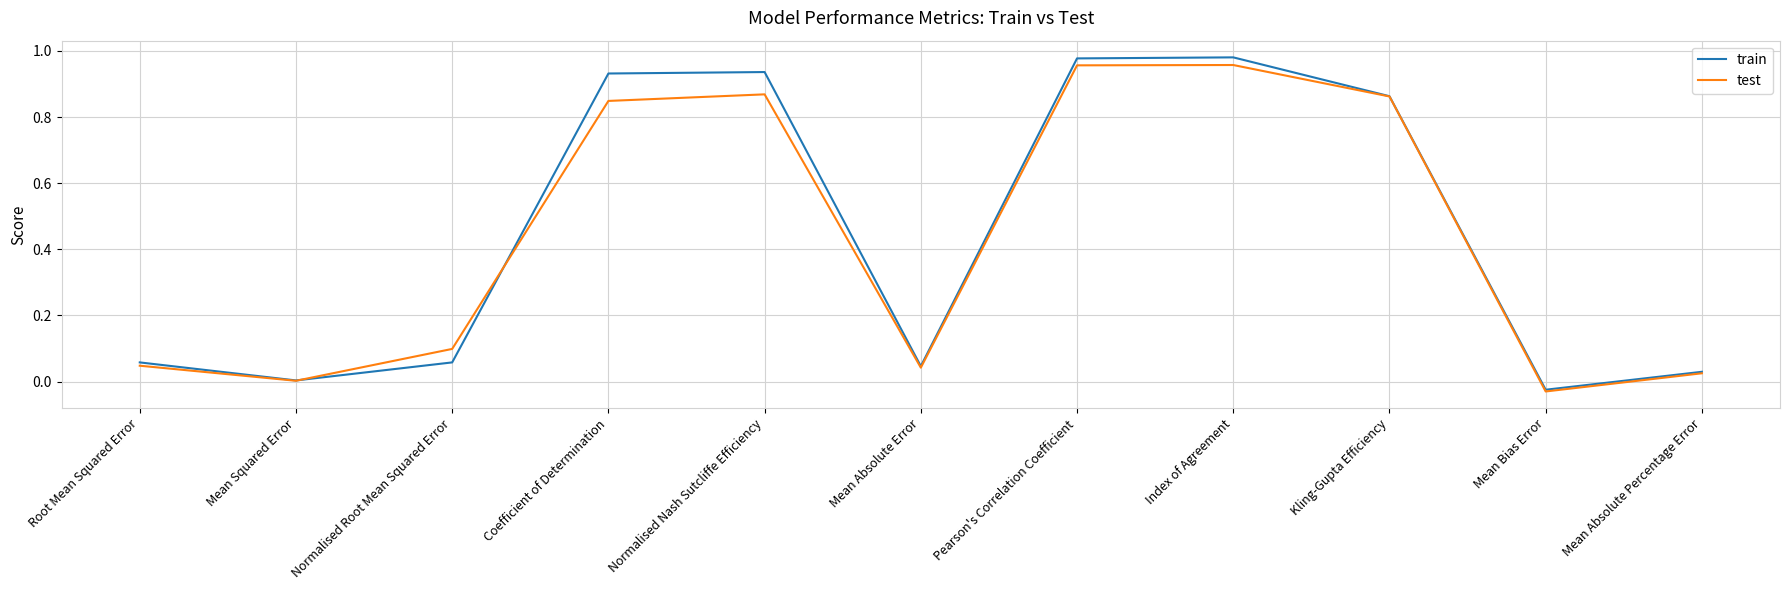

At which category does the chart reach its minimum across all series?

Mean Bias Error